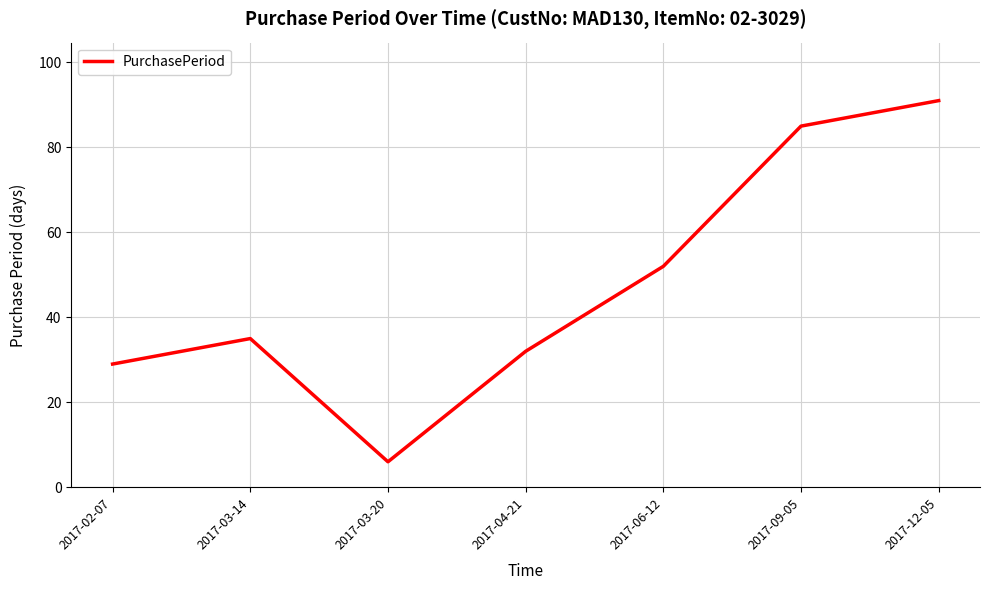

Reading left to right, transcribe all the data shown in this chart.

29	35	6	32	52	85	91